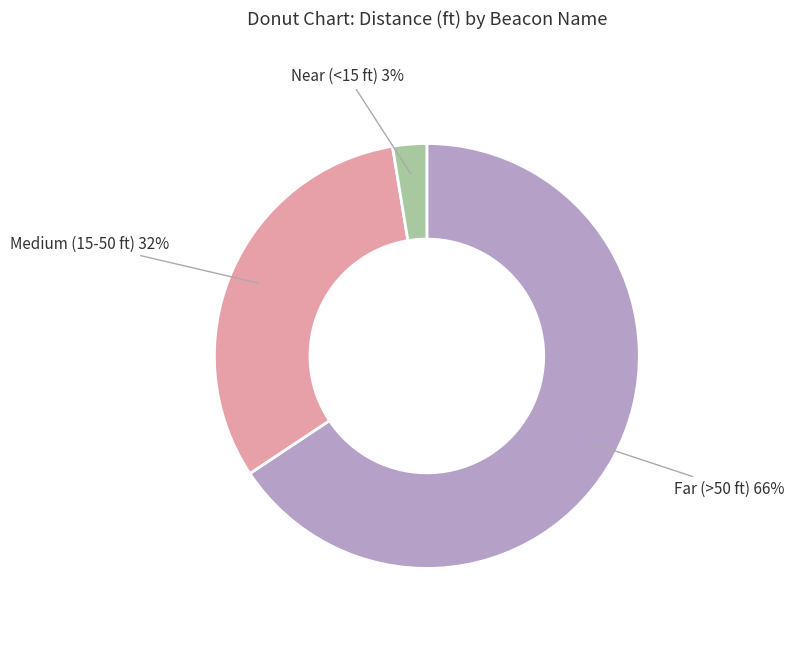

To the nearest percent, what is the average slice percentage?

33%